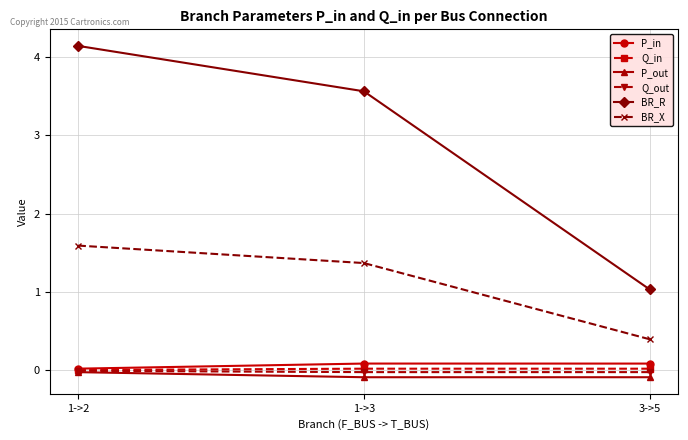

Rank the categories by BR_R value from highest to lowest.

1->2, 1->3, 3->5